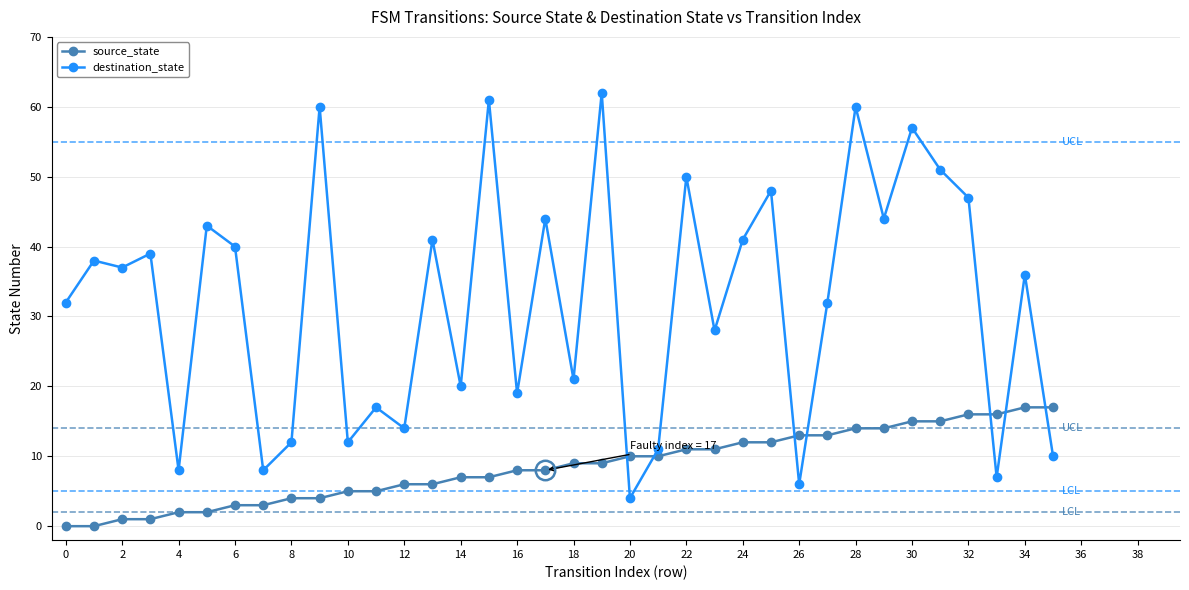

How many interior local peaks does the destination_state series have?

14